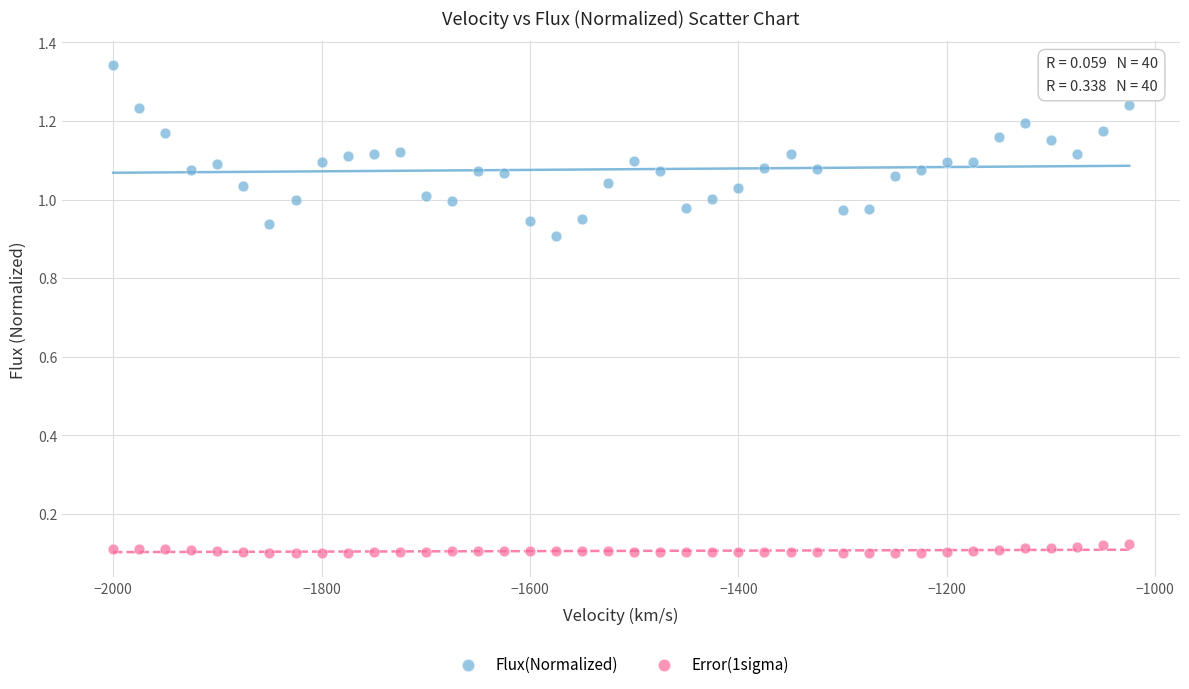

Which series reaches the maximum Y coordinate?

Flux(Normalized)